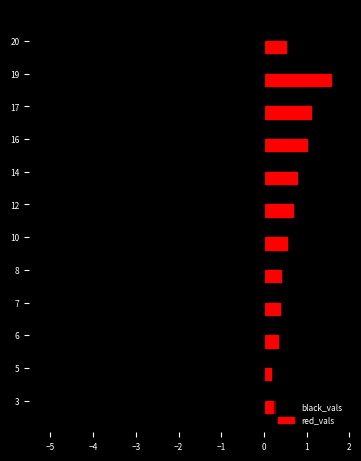

Are the bars horizontal?

Yes